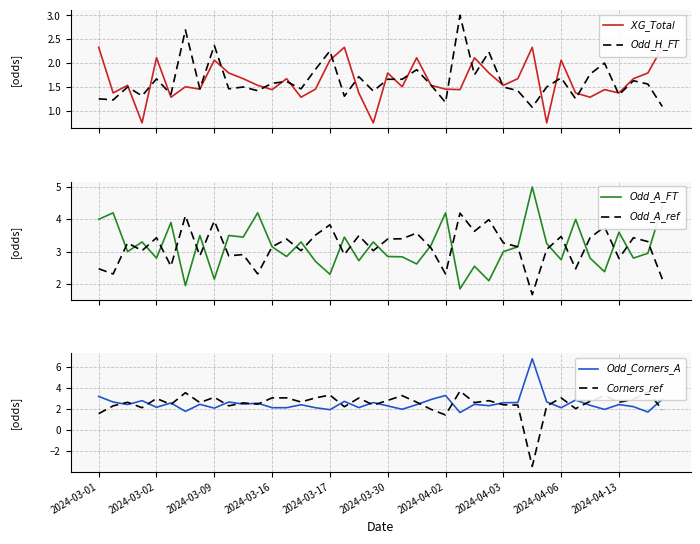

How many interior local peaks does the $Corners\_ref$ series have?

13